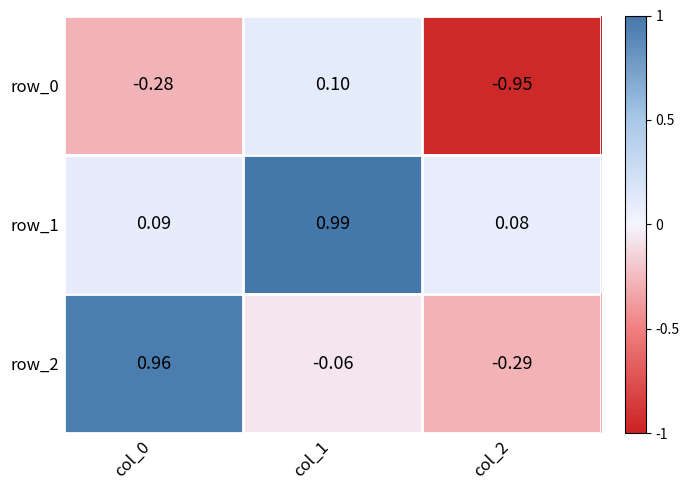

True or false: row_1 has a value of 0.1 at col_0.

True